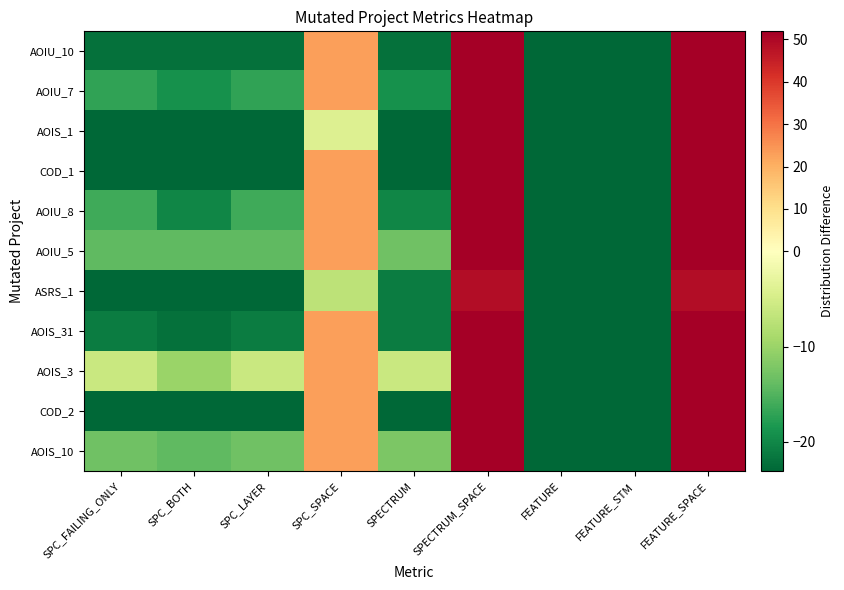

Which series has the largest range (max minus min)?

AOIU_10